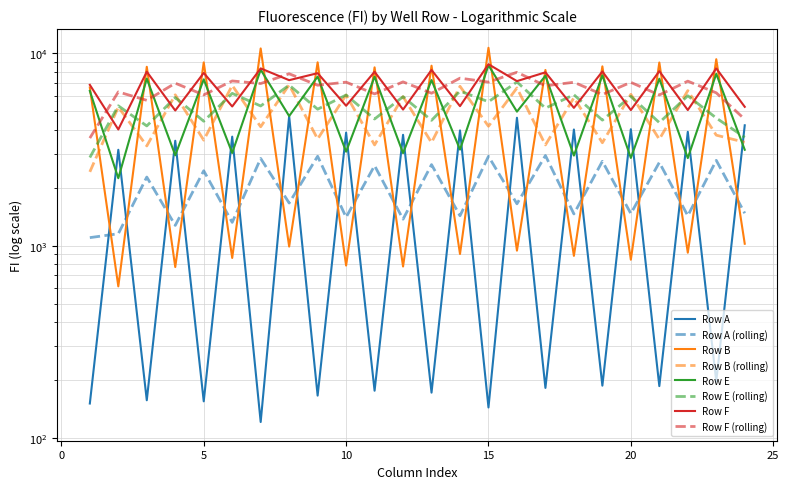

Reading right to left, extract all data points from this chart.

Row A: 4225	197	3908	186	4031	187	4017	182	4625	144	3974	172	3770	176	3872	166	4710	121	3688	155	3511	157	3151	151
Row B: 1023	9320	919	8960	845	8556	885	8194	942	10687	905	8624	779	8454	788	8979	989	10603	863	8971	774	8512	614	6642
Row E: 3152	7822	2853	7379	2858	7685	2940	7646	4976	8671	3158	7264	3027	7560	3080	7570	4719	8223	3033	7323	2950	7387	2242	6376
Row F: 5271	8351	5073	8079	5070	8047	5205	7966	7170	8779	5314	8195	5101	8022	5339	7886	7252	8350	5292	7910	5043	8028	4019	6856